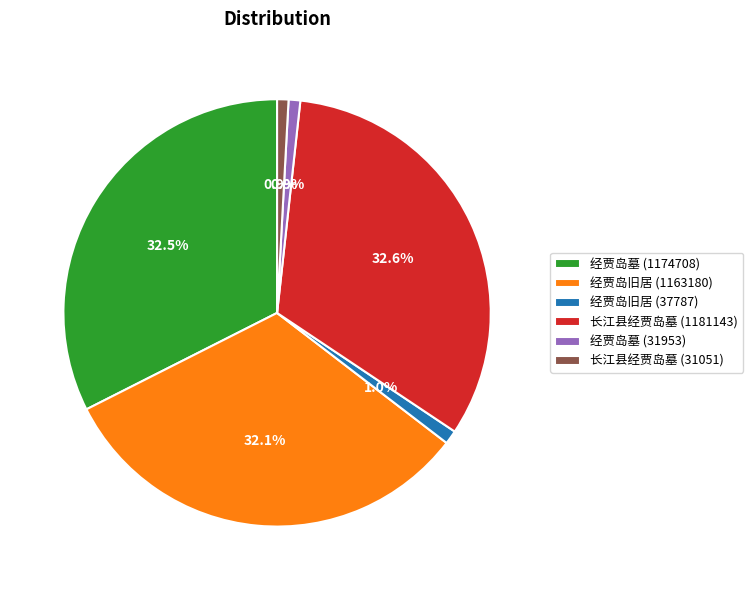

To the nearest percent, what is the combined percentage of 长江县经贾岛墓 (31051) and 经贾岛旧居 (1163180)?

33%